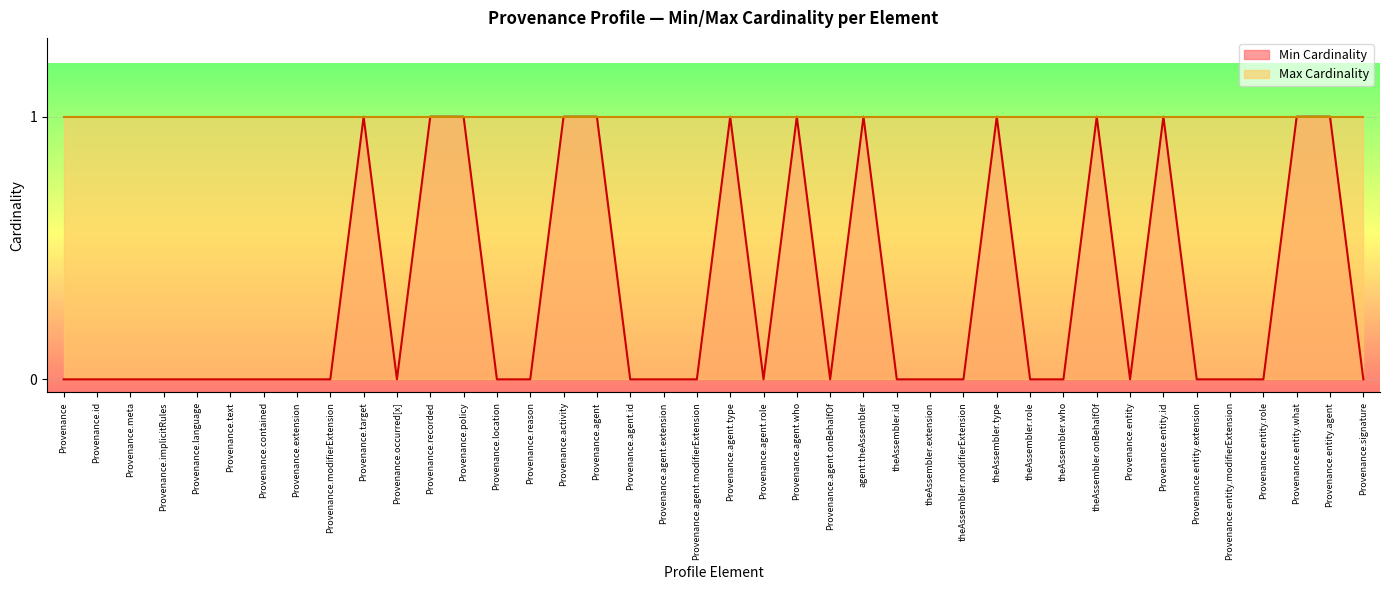

Reading left to right, what are all the values shown in this chart?

Provenance=0	Provenance.id=0	Provenance.meta=0	Provenance.implicitRules=0	Provenance.language=0	Provenance.text=0	Provenance.contained=0	Provenance.extension=0	Provenance.modifierExtension=0	Provenance.target=1	Provenance.occurred[x]=0	Provenance.recorded=1	Provenance.policy=1	Provenance.location=0	Provenance.reason=0	Provenance.activity=1	Provenance.agent=1	Provenance.agent.id=0	Provenance.agent.extension=0	Provenance.agent.modifierExtension=0	Provenance.agent.type=1	Provenance.agent.role=0	Provenance.agent.who=1	Provenance.agent.onBehalfOf=0	agent:theAssembler=1	theAssembler.id=0	theAssembler.extension=0	theAssembler.modifierExtension=0	theAssembler.type=1	theAssembler.role=0	theAssembler.who=0	theAssembler.onBehalfOf=1	Provenance.entity=0	Provenance.entity.id=1	Provenance.entity.extension=0	Provenance.entity.modifierExtension=0	Provenance.entity.role=0	Provenance.entity.what=1	Provenance.entity.agent=1	Provenance.signature=0